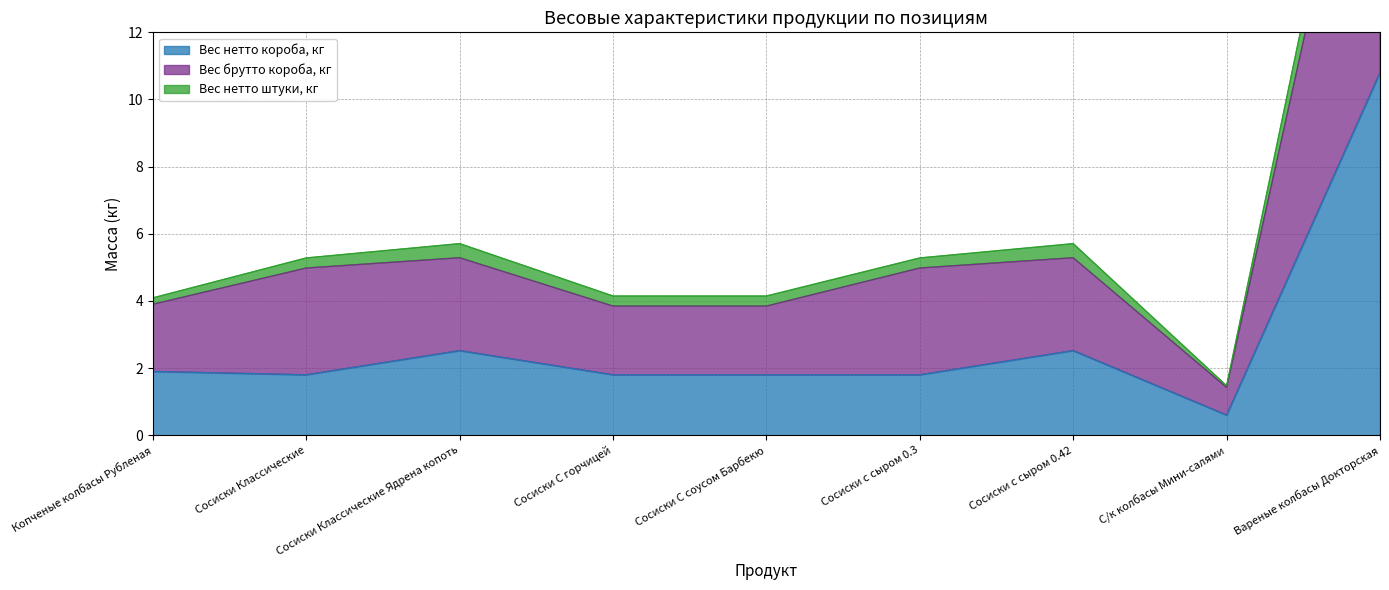

What is the approximate value of Вес нетто короба, кг at Сосиски С горчицей?

1.8